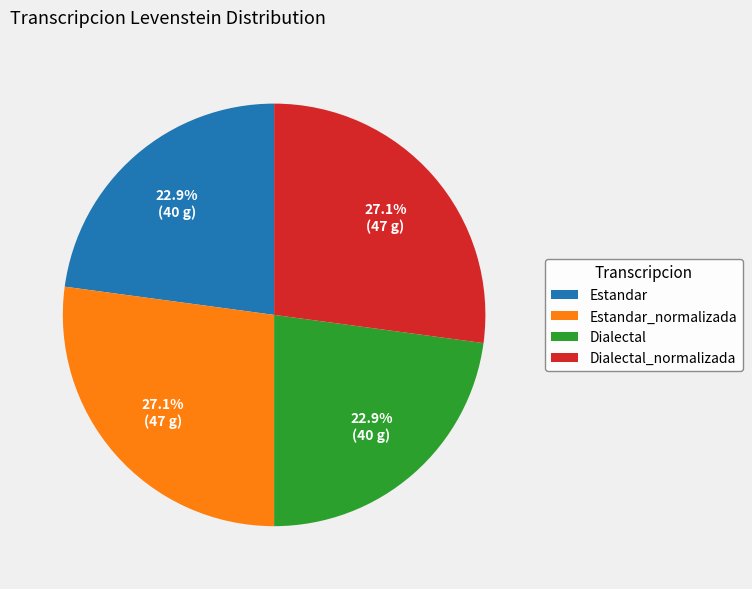

Does any single category account for the majority?

No